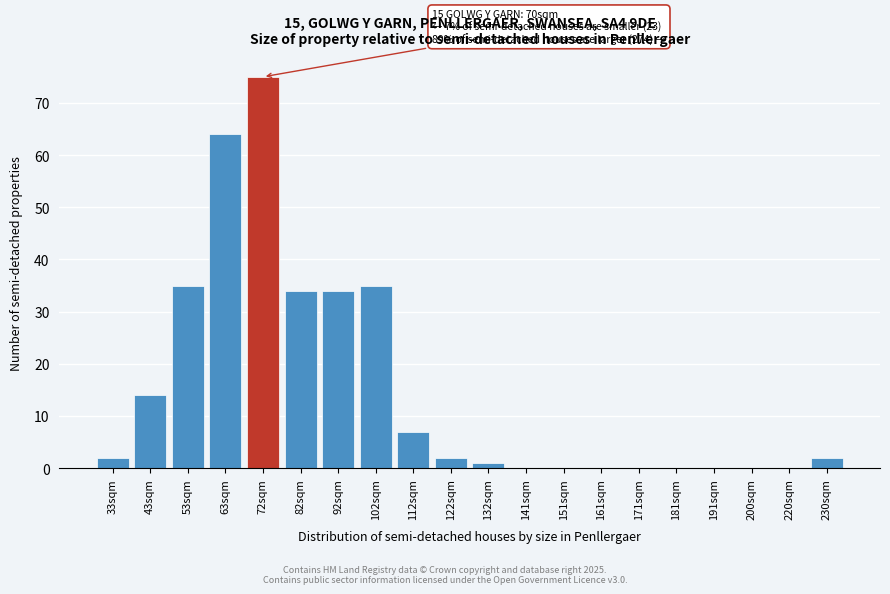

Reading right to left, extract all data points from this chart.

230sqm=2	220sqm=0	200sqm=0	191sqm=0	181sqm=0	171sqm=0	161sqm=0	151sqm=0	141sqm=0	132sqm=1	122sqm=2	112sqm=7	102sqm=35	92sqm=34	82sqm=34	72sqm=75	63sqm=64	53sqm=35	43sqm=14	33sqm=2